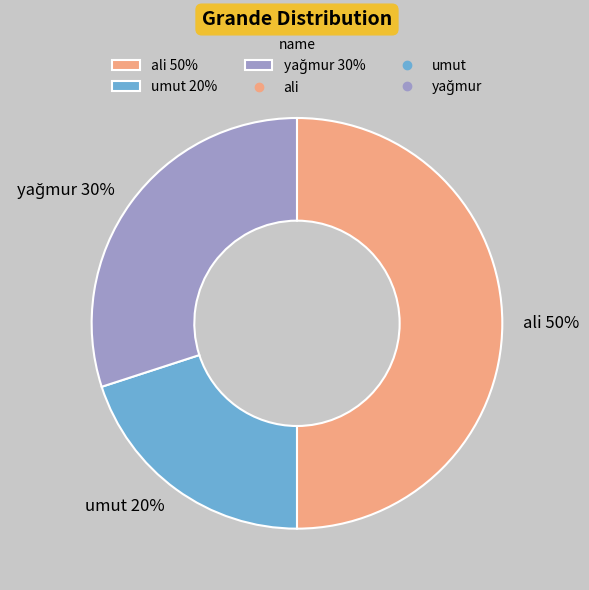

Is it true that ali 50% is 35% of the pie?

False